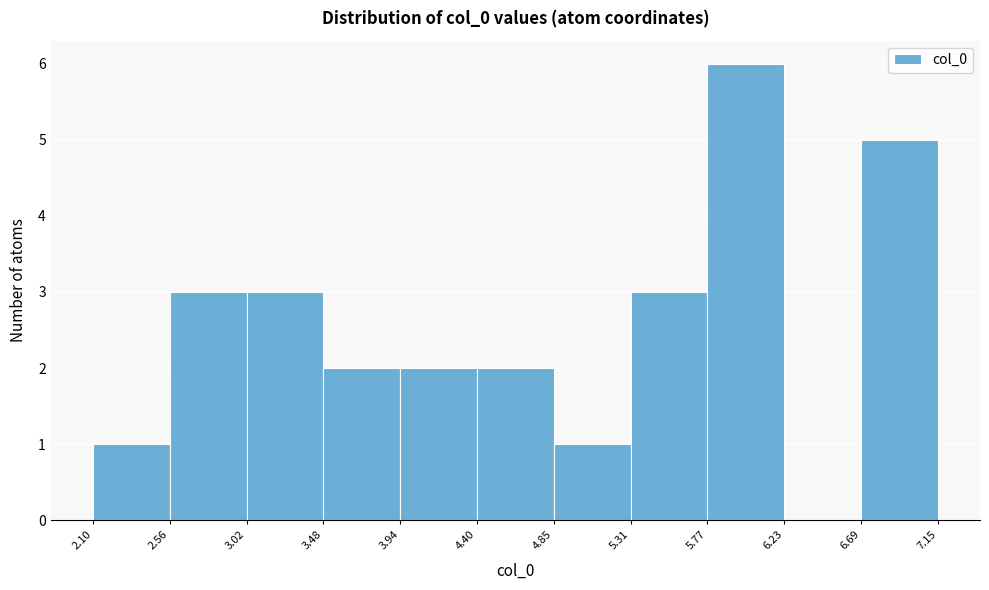

How tall is the bar that spans 5.77 to 6.23 on the x-axis? The values are not printed on the chart, so give them approximately, as read against the axis.

6